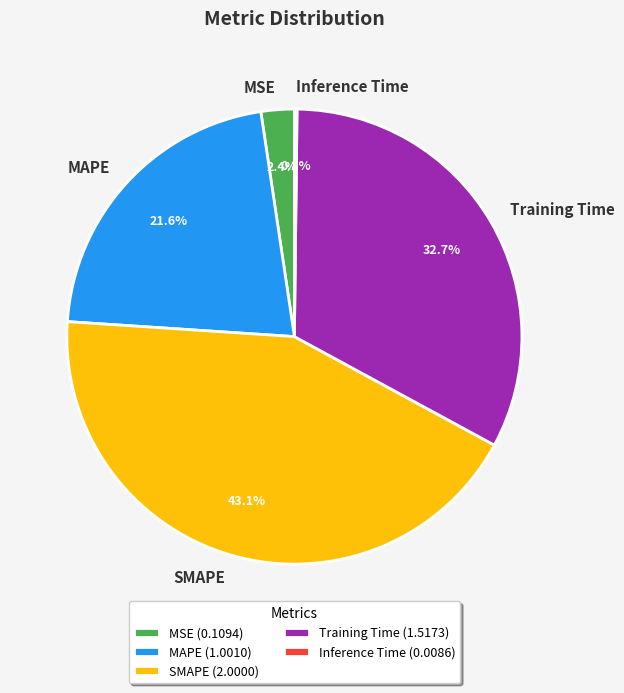

What portion of the pie excludes Training Time?

67.3%